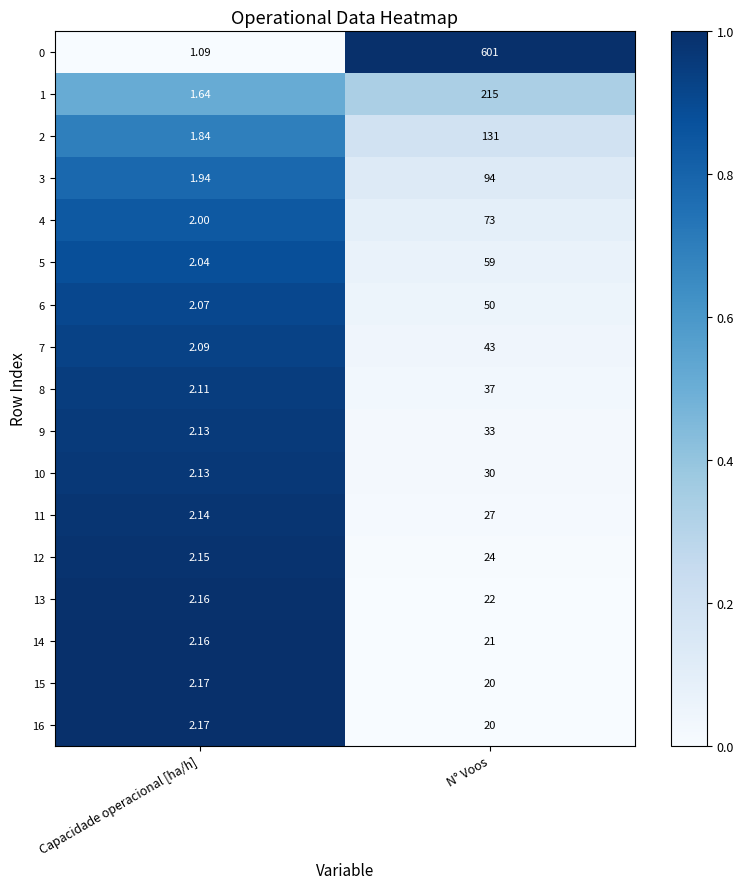

Which label corresponds to the largest value in the chart?

N° Voos